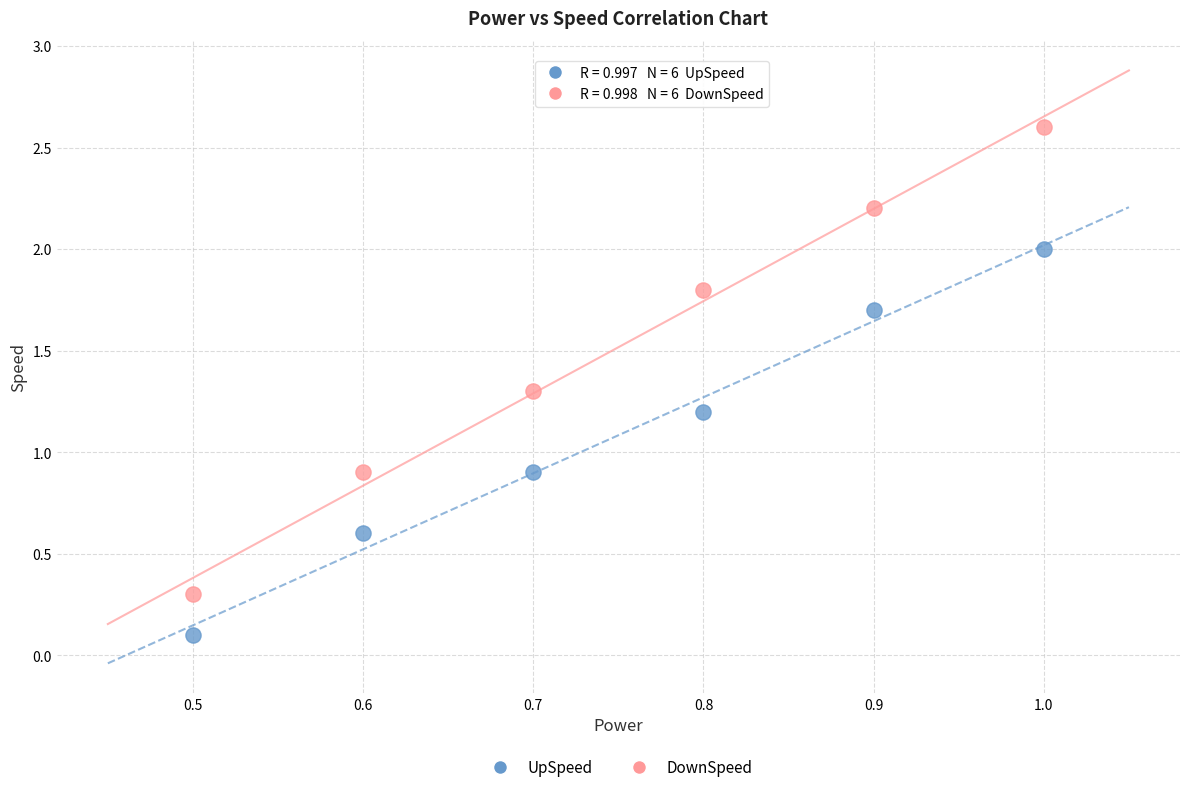

Which series contains the lowest Y value?

UpSpeed